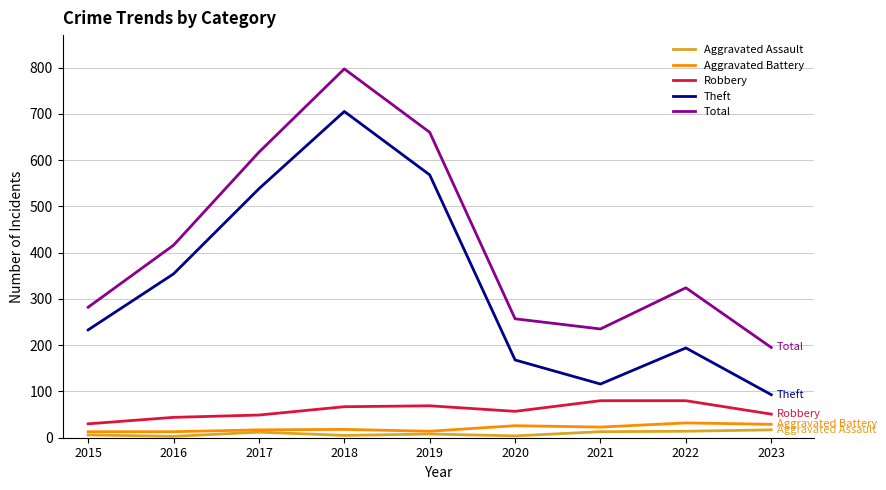

True or false: Aggravated Assault and Theft cross at least once.

False